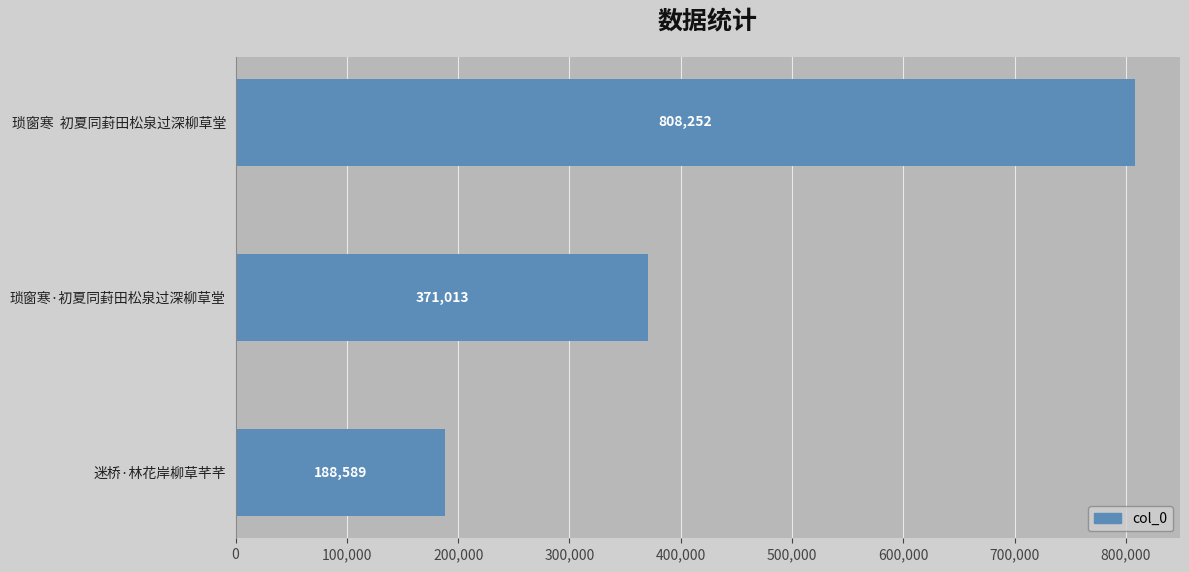

Are the bars horizontal?

Yes